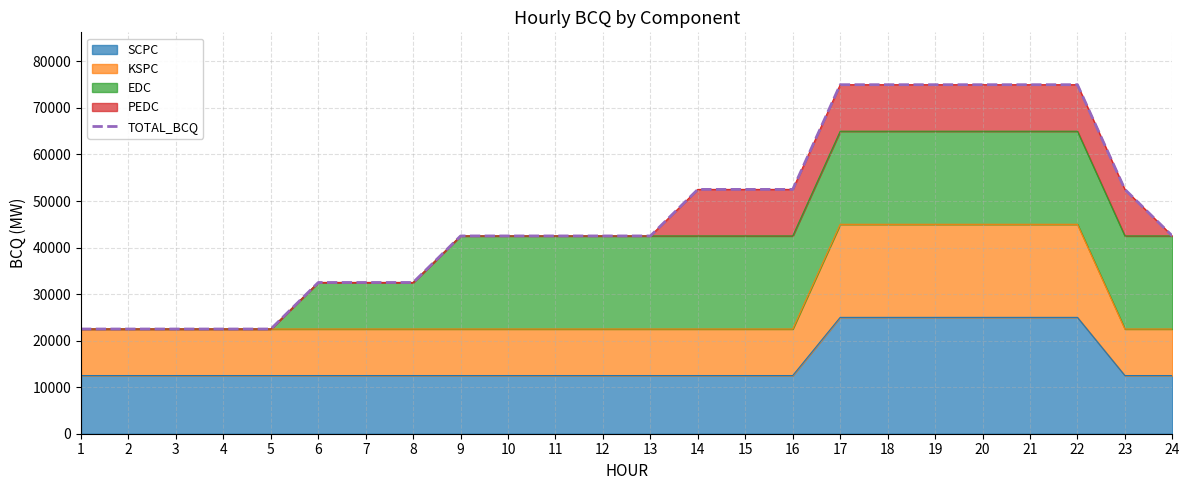

Which category has the lowest value across all series?

1